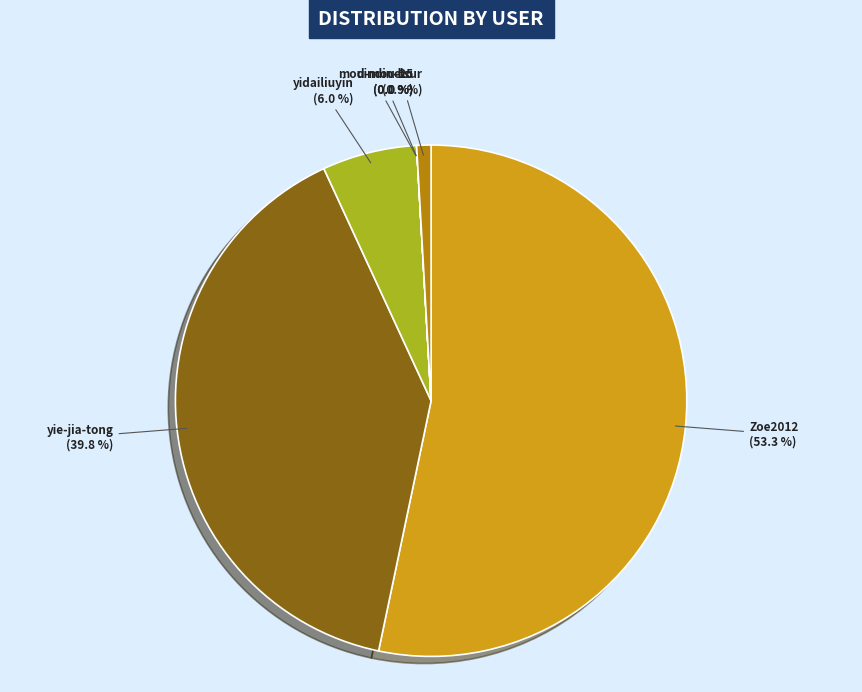

To the nearest percent, what is the combined percentage of Zoe2012 and elsur?

54%